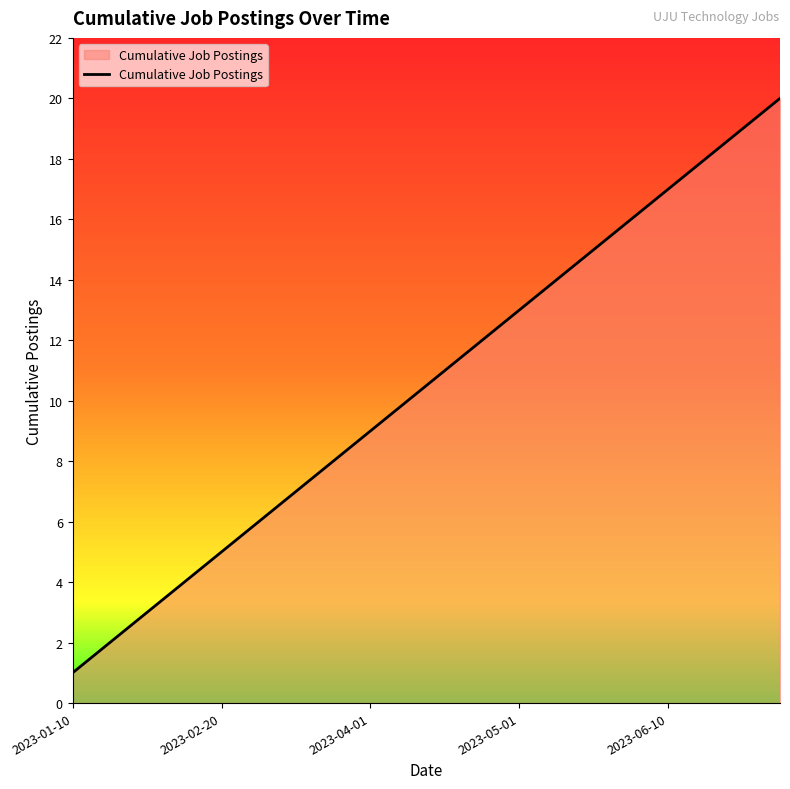

What is the greatest value displayed?

20